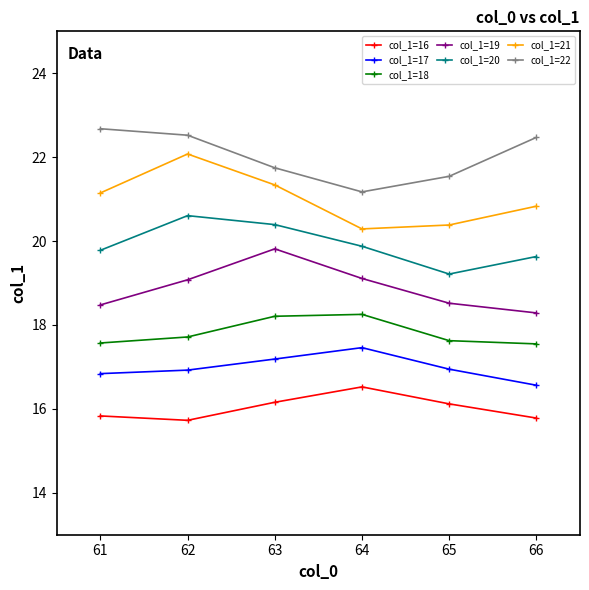

List the series in order of their peak value, lowest first.

col_1=16, col_1=17, col_1=18, col_1=19, col_1=20, col_1=21, col_1=22